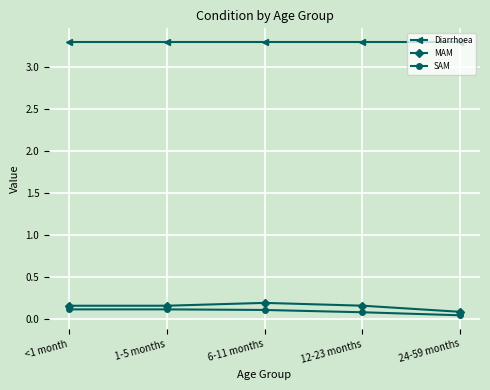

Is it true that SAM equals 0.0 at 1-5 months?

False